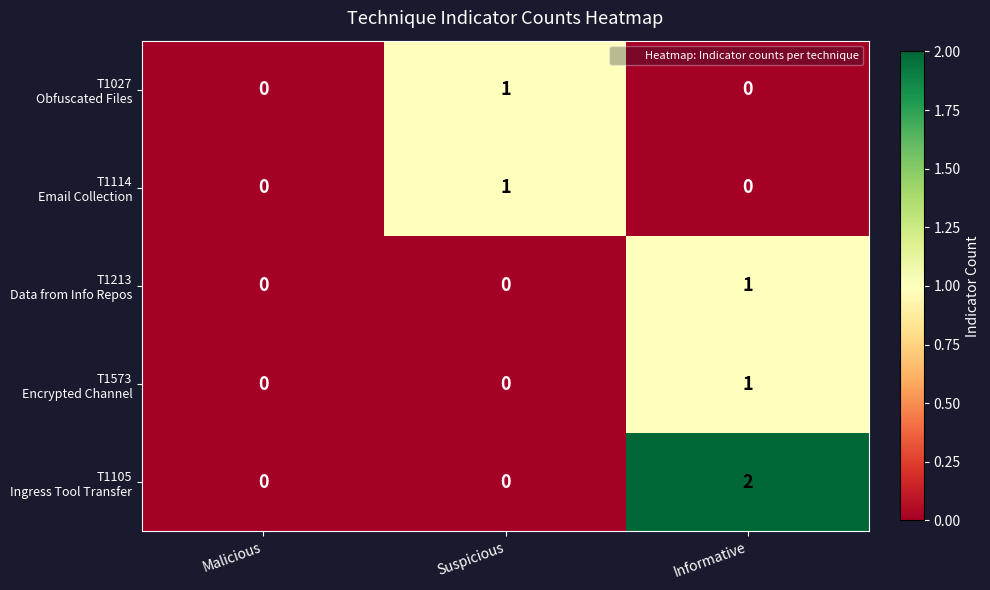

What is the total value across all series at Informative?

4